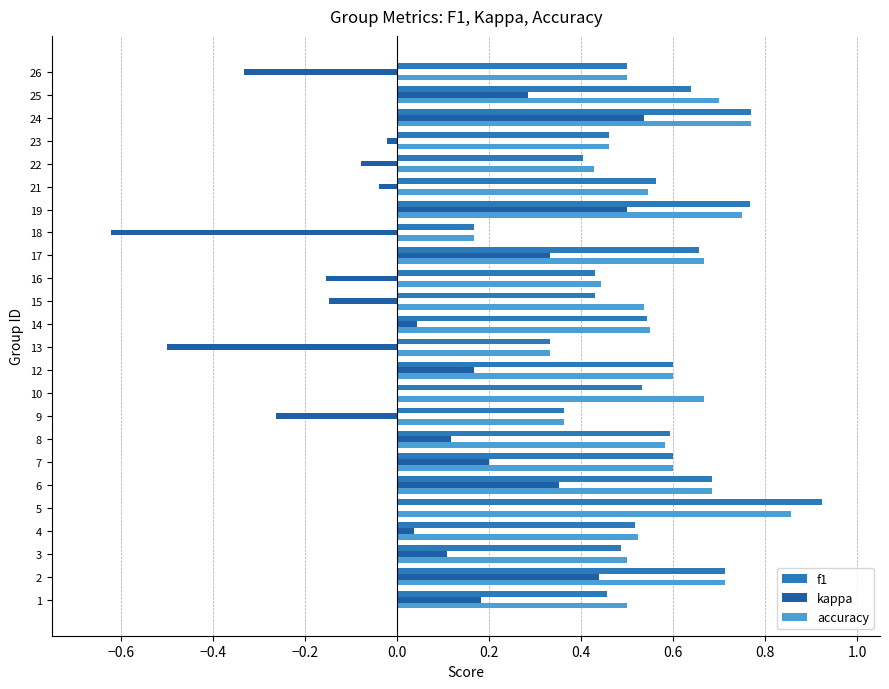

What is the label of the 5th bar from the right?

19